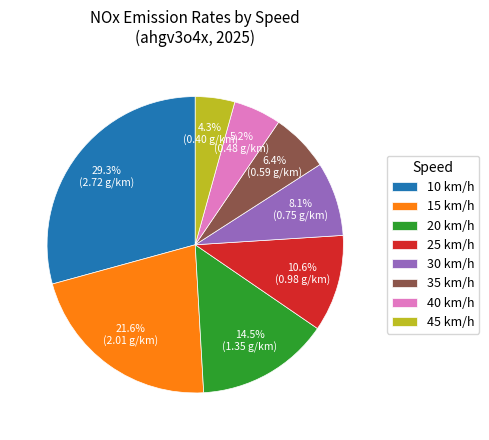

What percentage do 20 km/h and 10 km/h together represent?

43.8%